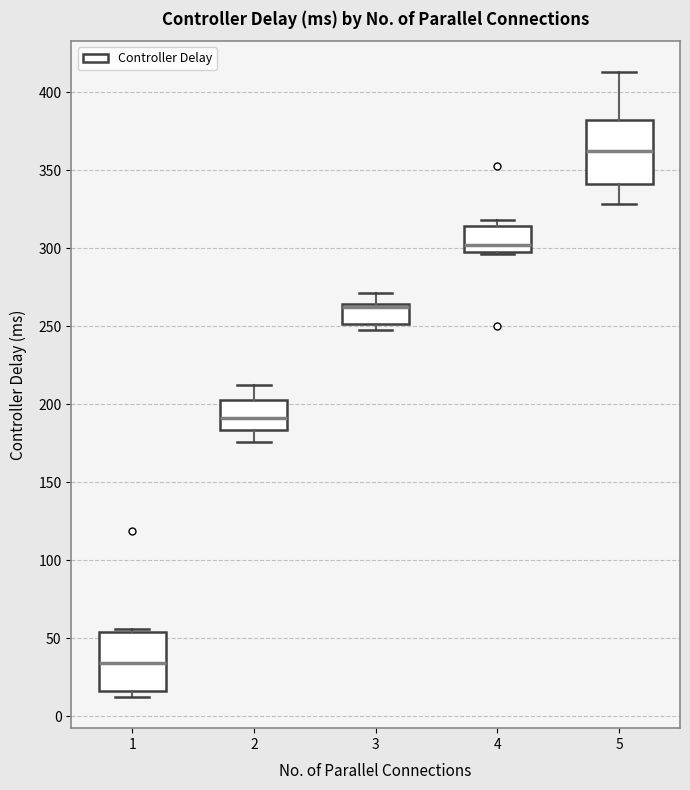

Where is the upper edge of the box at x = 1 on the y-axis? The values are not printed on the chart, so give them approximately, as read against the axis.

55